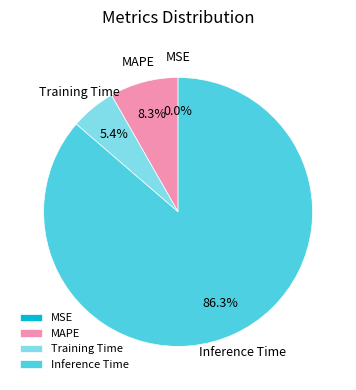

Which has a higher value, Inference Time or MAPE?

Inference Time